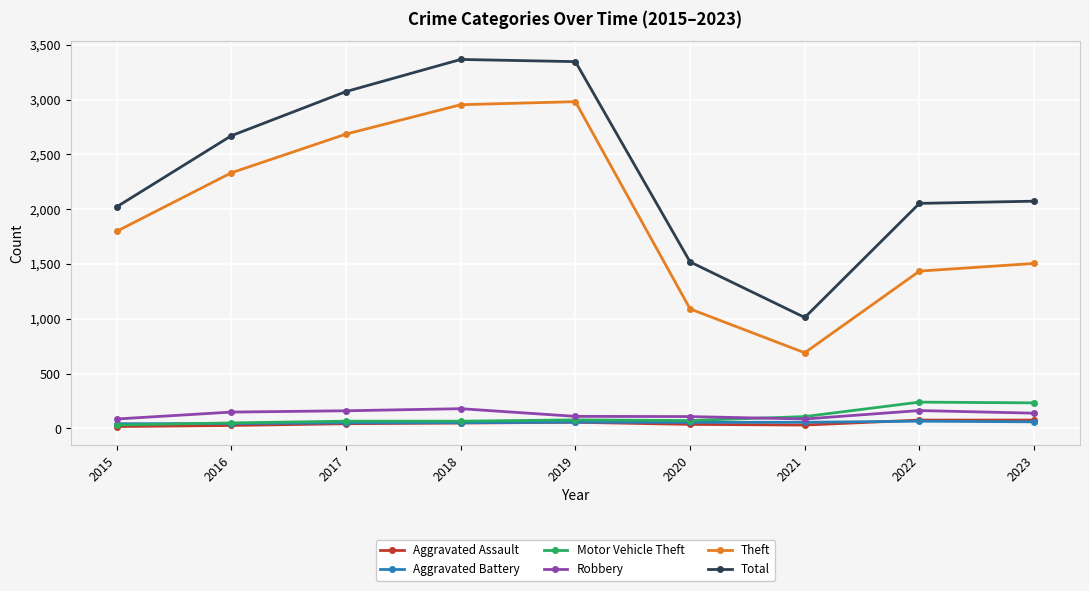

What is the lowest value of the Total series?

1012